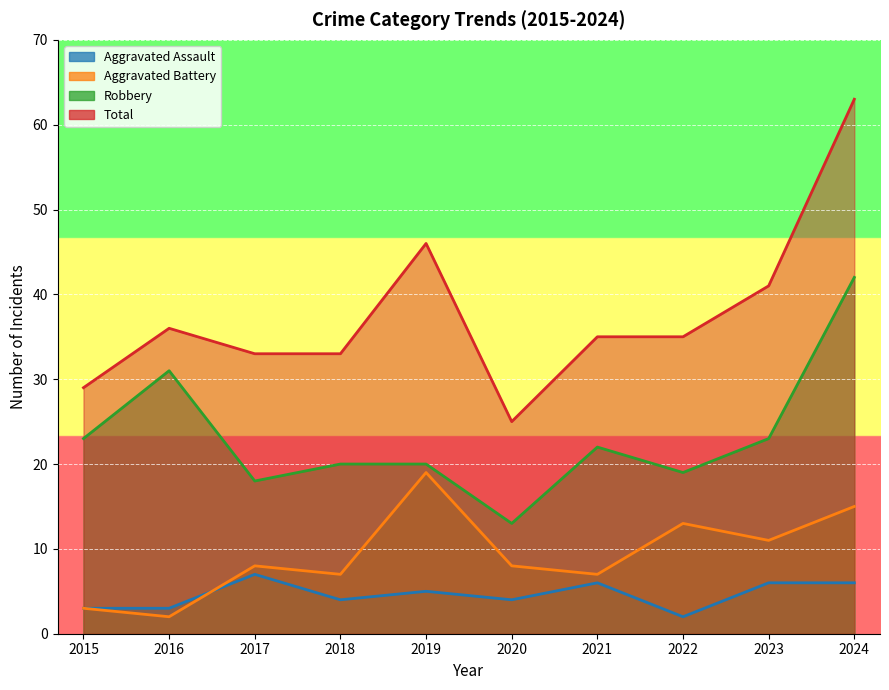

What is the lowest value of the Aggravated Battery series?

2